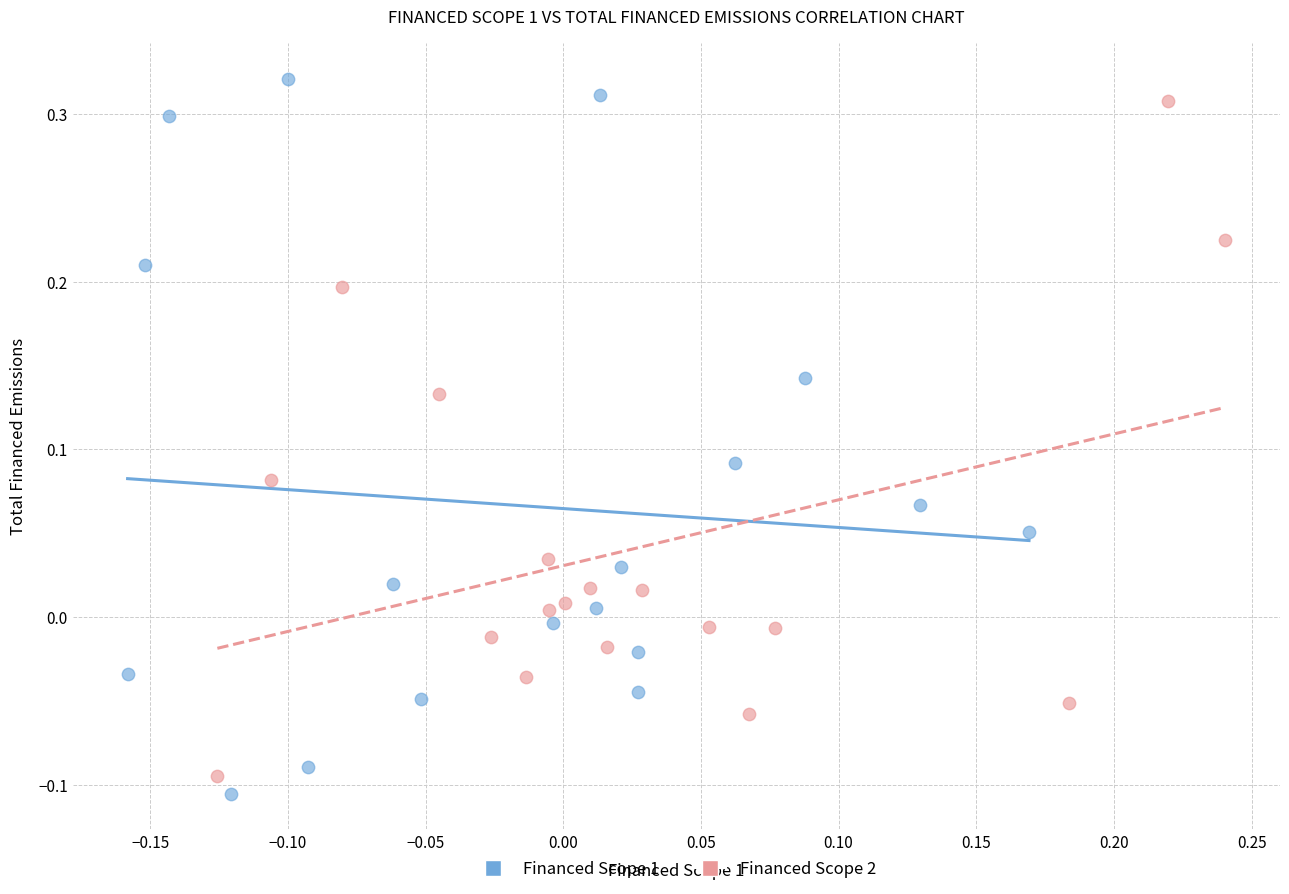

Which series has the widest spread of Y values?

Financed Scope 1